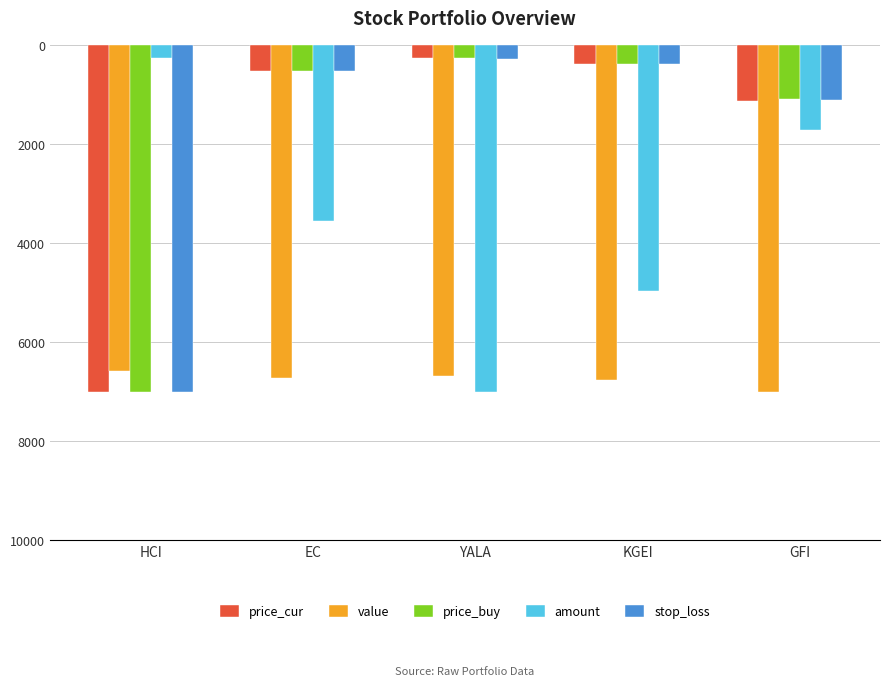

How many values in the stop_loss series are below 523?

2